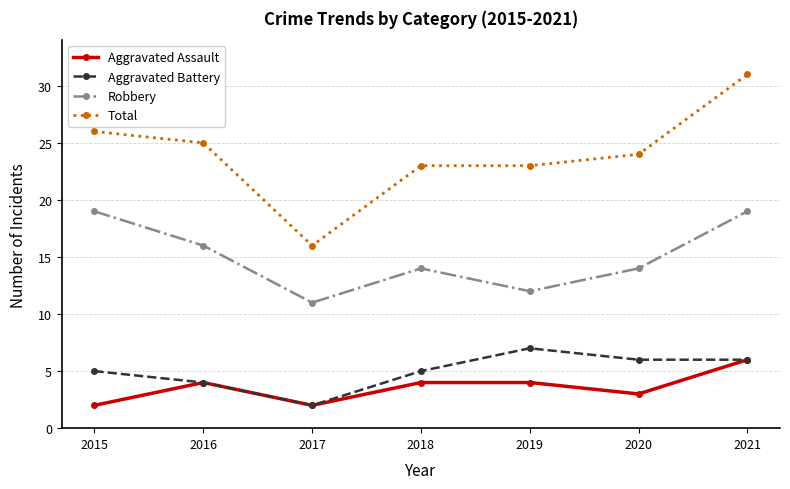

Reading right to left, extract all data points from this chart.

Aggravated Assault: 2021=6	2020=3	2019=4	2018=4	2017=2	2016=4	2015=2
Aggravated Battery: 2021=6	2020=6	2019=7	2018=5	2017=2	2016=4	2015=5
Robbery: 2021=19	2020=14	2019=12	2018=14	2017=11	2016=16	2015=19
Total: 2021=31	2020=24	2019=23	2018=23	2017=16	2016=25	2015=26